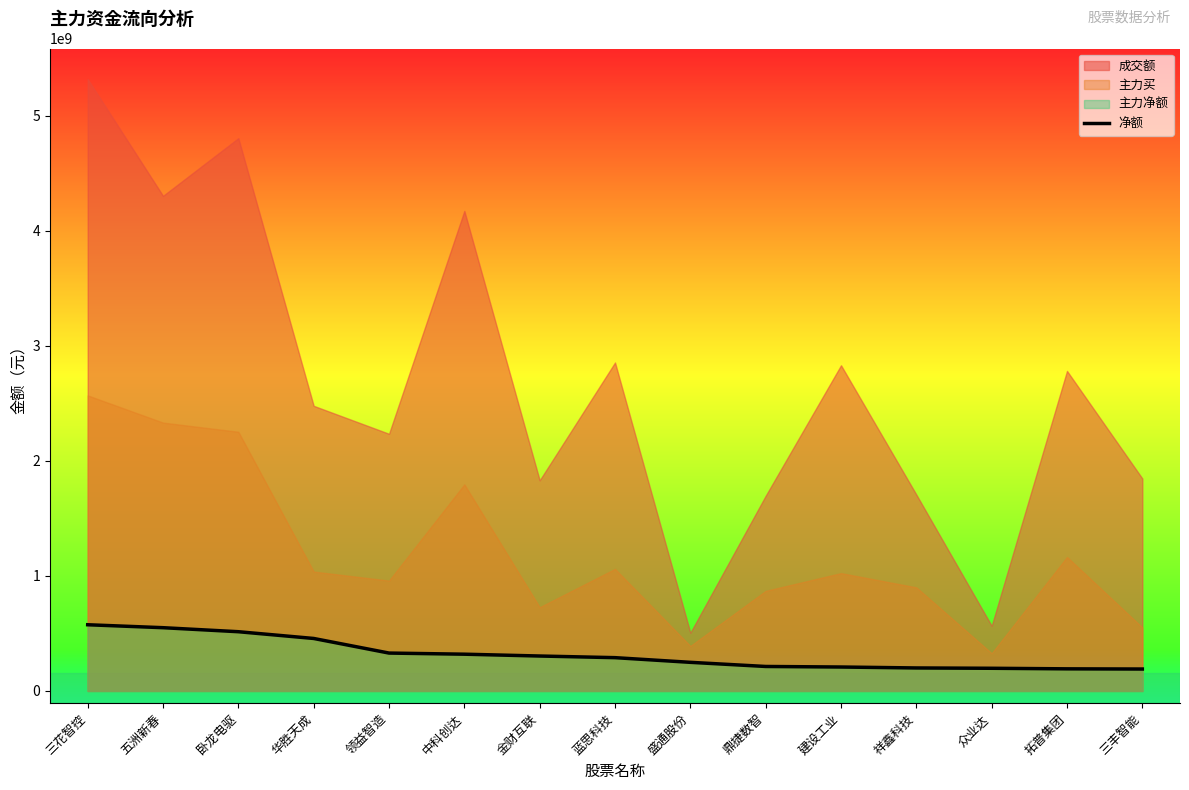

At which label does the data first exceed 289388220?

三花智控